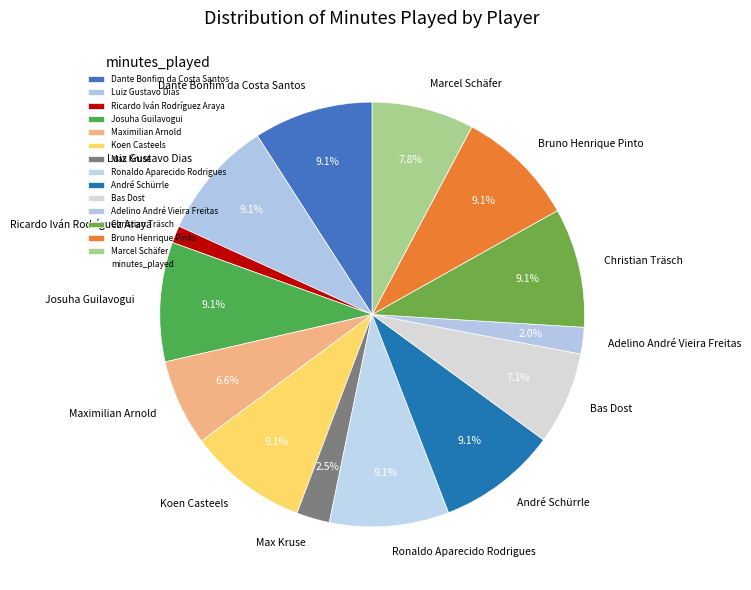

True or false: Maximilian Arnold accounts for 7% of the total.

True